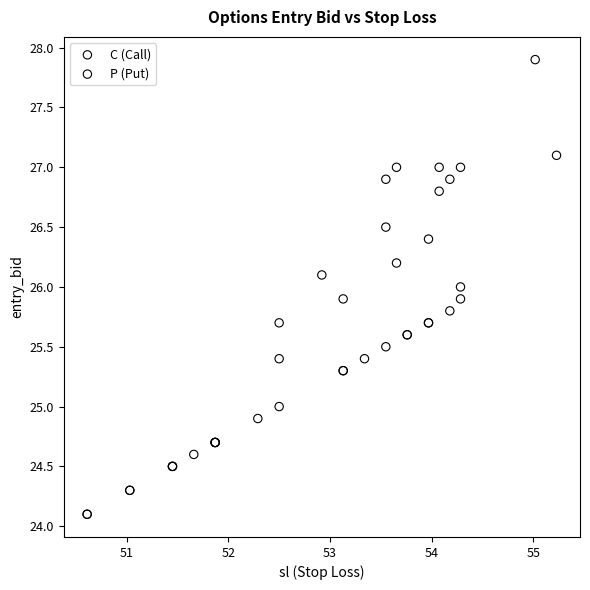

Which series has the largest Y range (max minus min)?

C (Call)